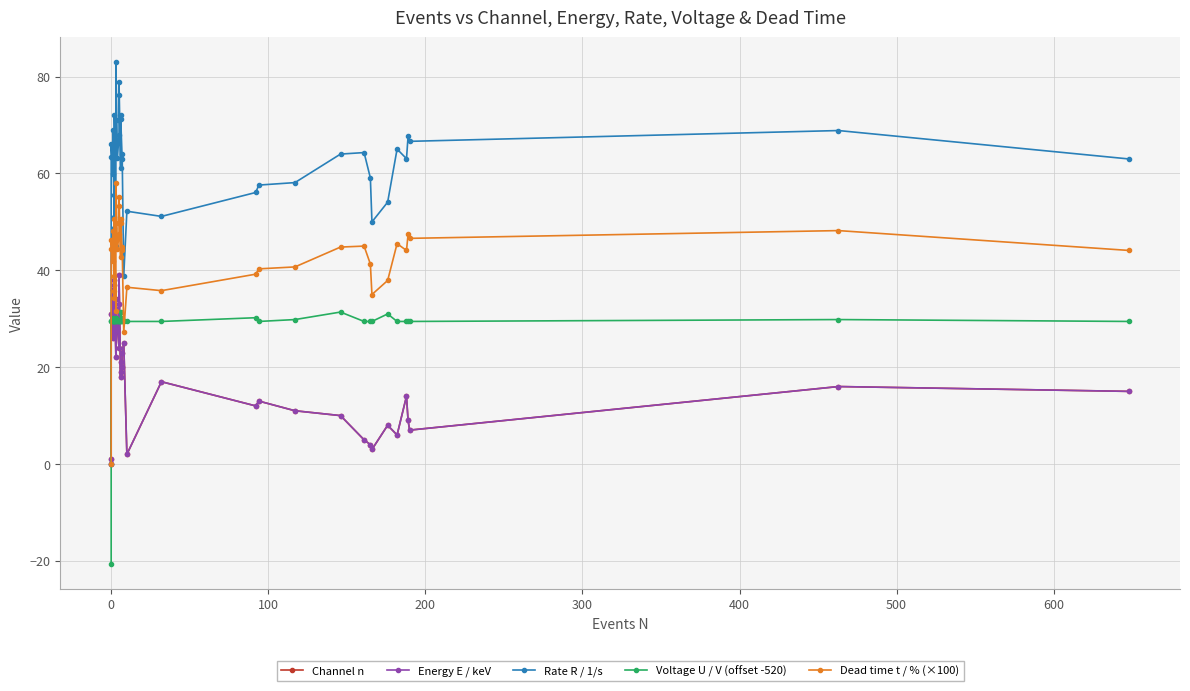

Is the value of Rate R / 1/s at 30 greater than the value of Energy E / keV at 300?

Yes